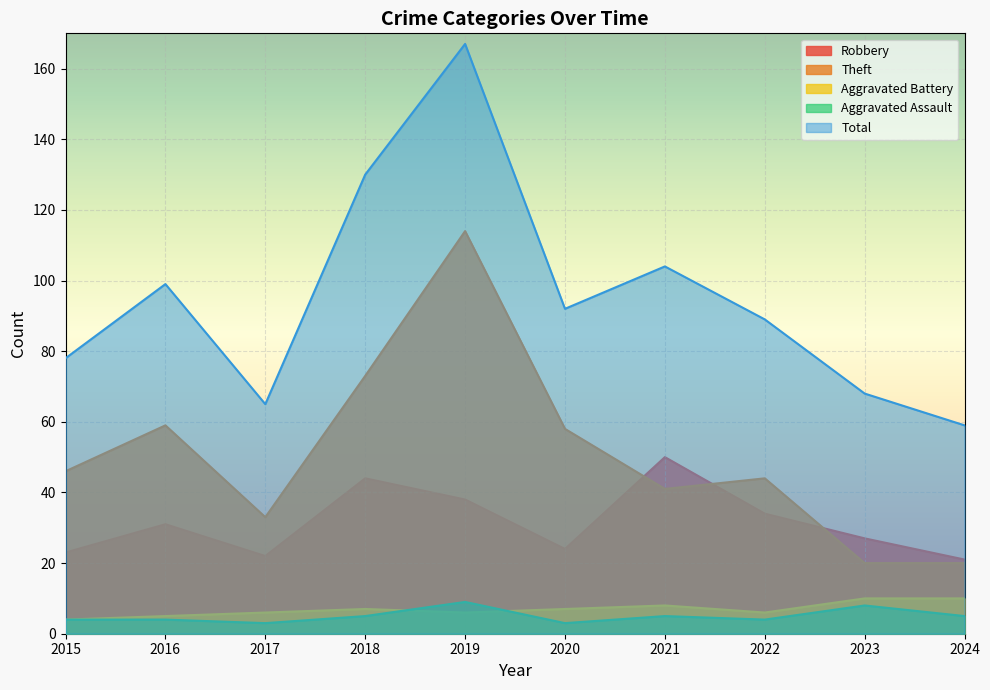

How many series are shown in this chart?

5